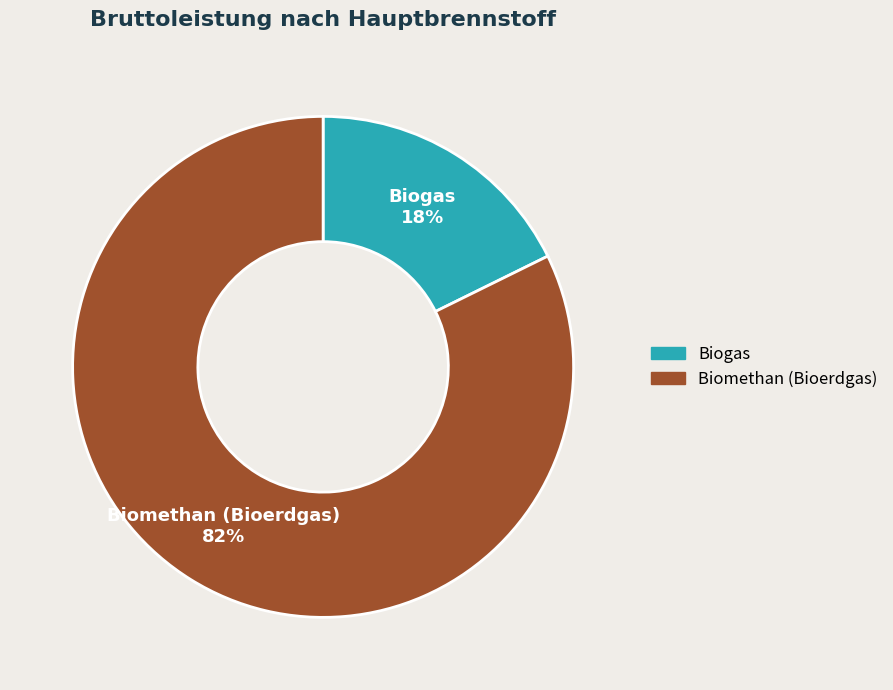

What percentage is the Biomethan (Bioerdgas) slice, to the nearest percent?

82%